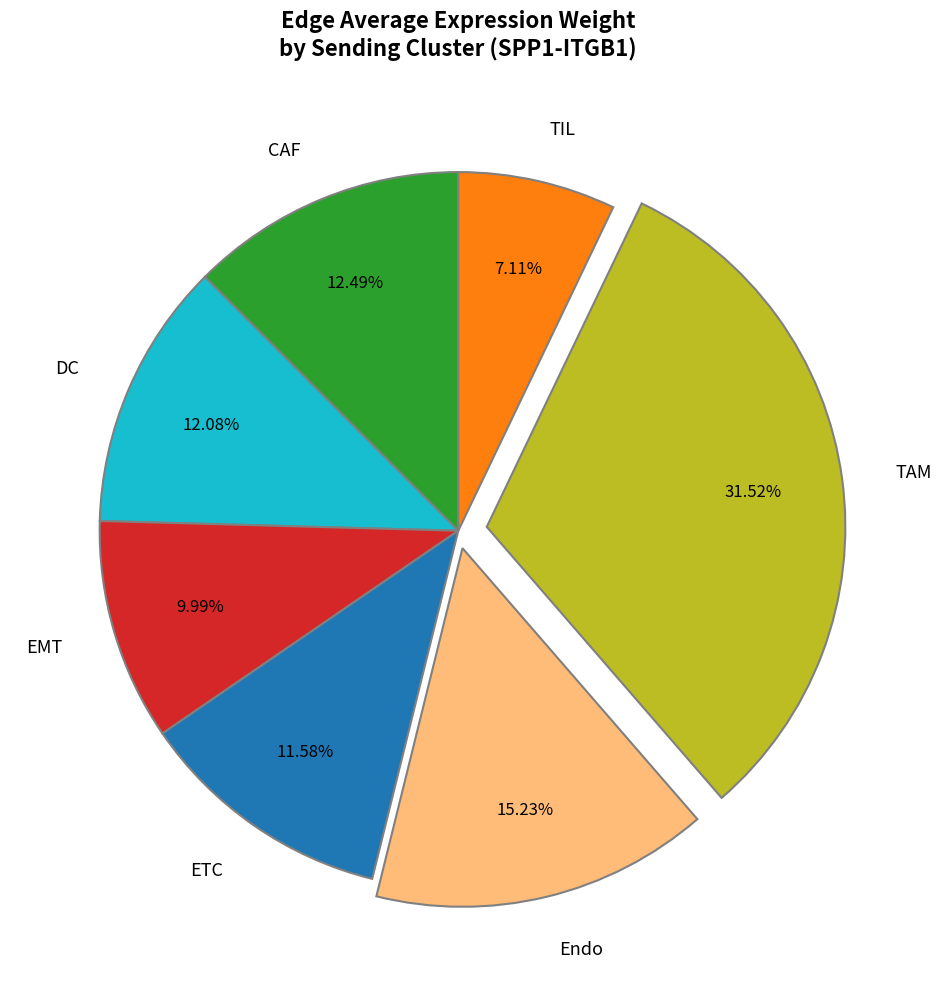

To the nearest percent, what percentage of the pie is ETC?

12%